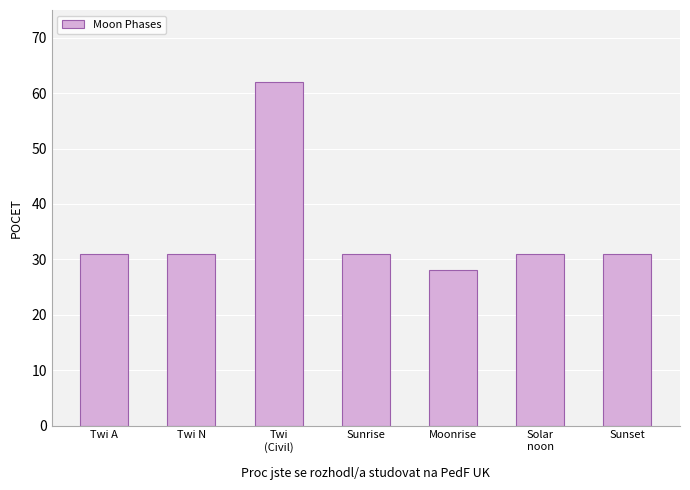

How many categories are shown in the chart?

7